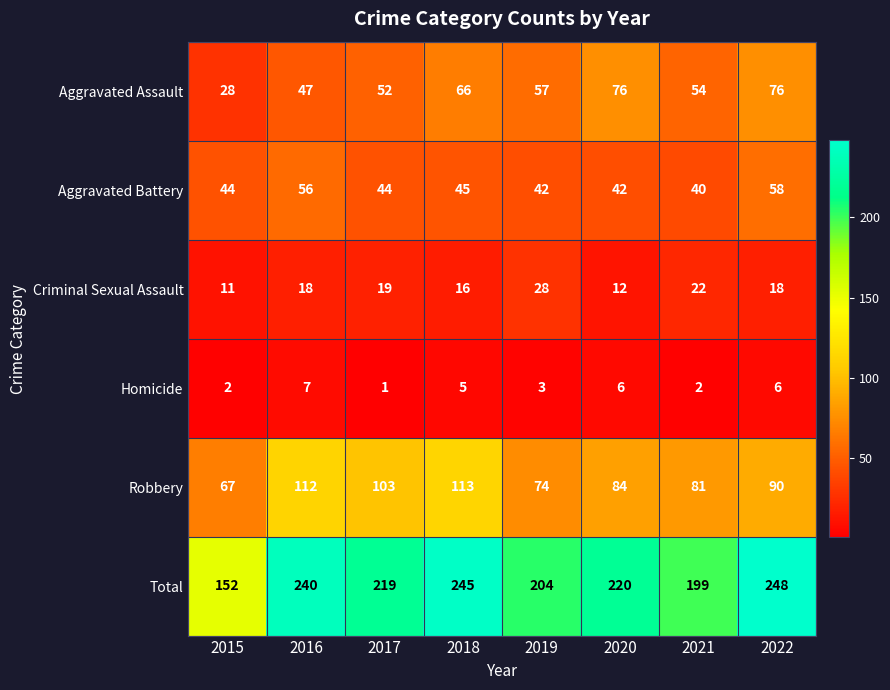

Which label corresponds to the largest value in the chart?

2022